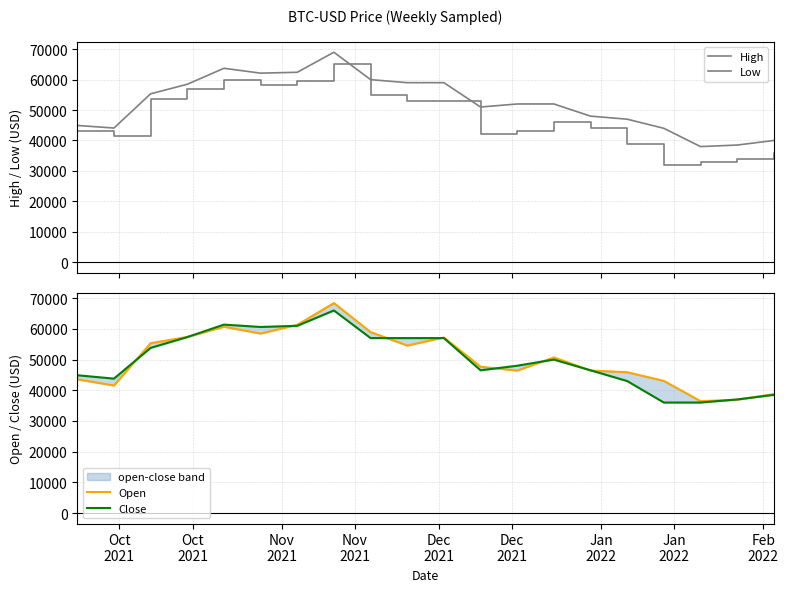

List the series in order of their peak value, lowest first.

Low, Close, Open, High